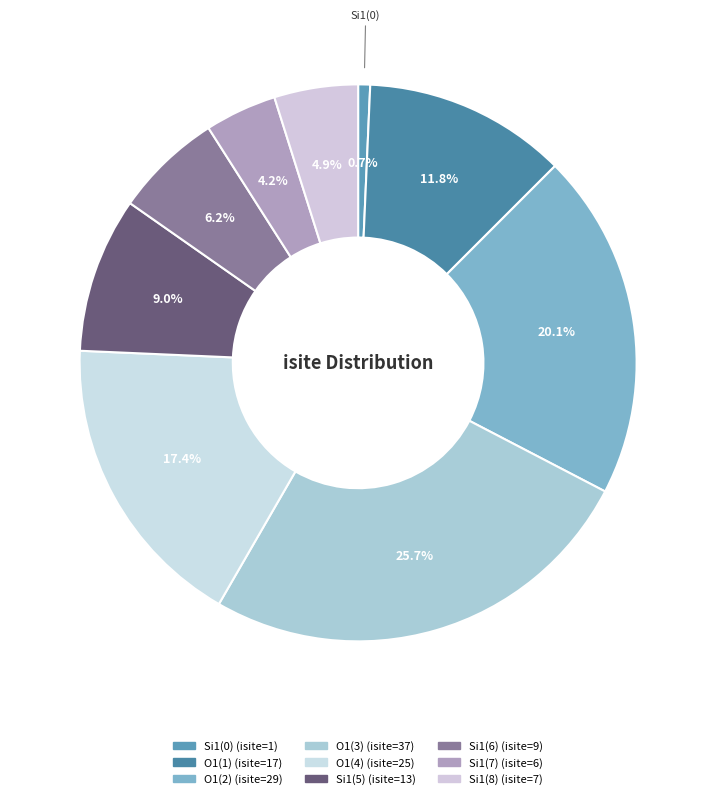

How many segments does this pie chart have?

9